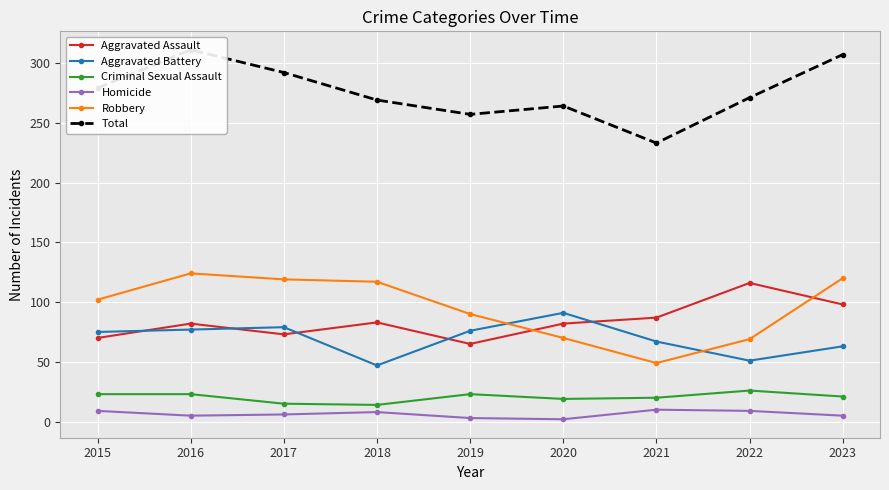

Is it true that Aggravated Assault equals 87 at 2021?

True